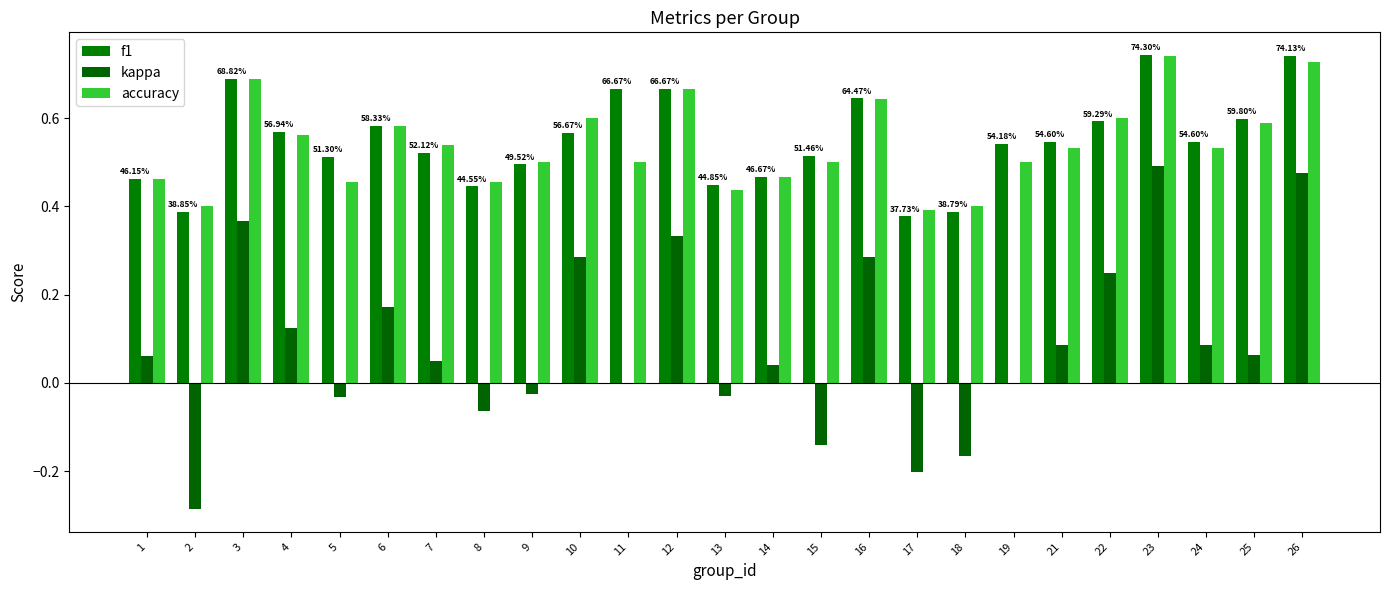

What is the lowest value of the kappa series?

-0.3